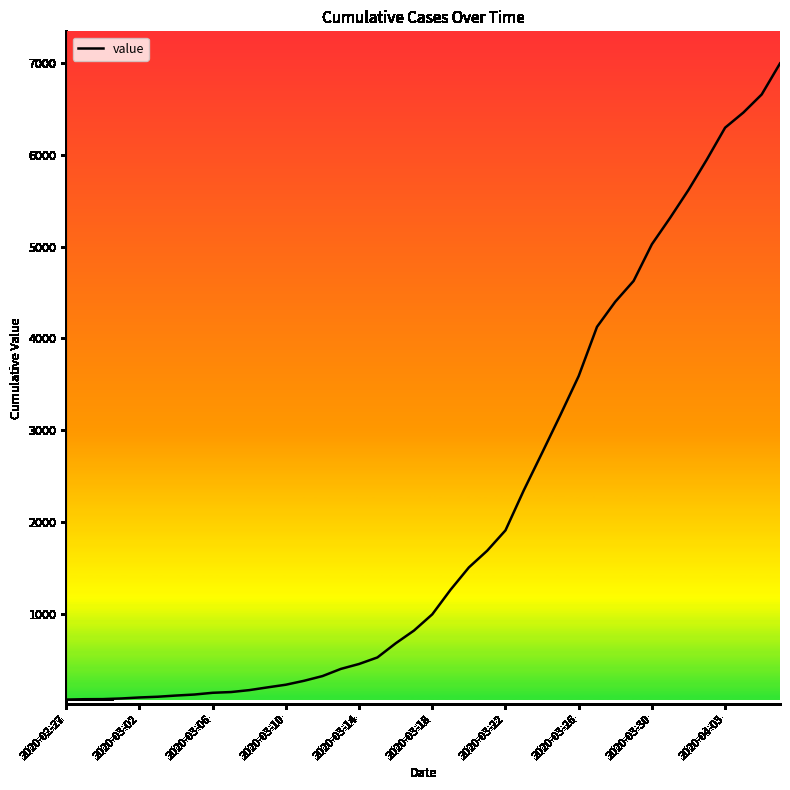

What is the difference between the maximum and minimum values?

6931